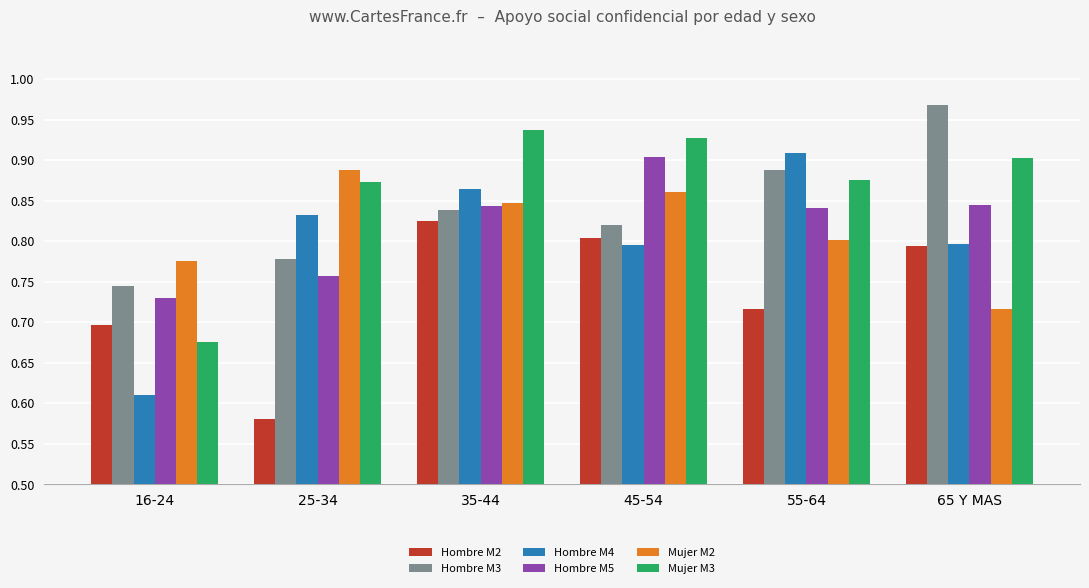

True or false: Hombre M4 has a value of 0.9 at 35-44.

True